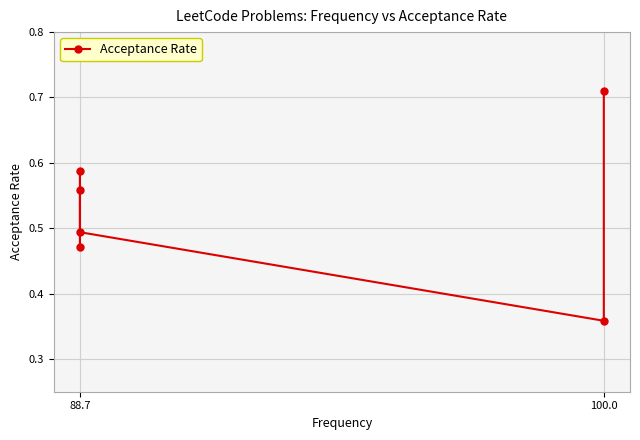

What is the value of the 4th point from the left?

0.6